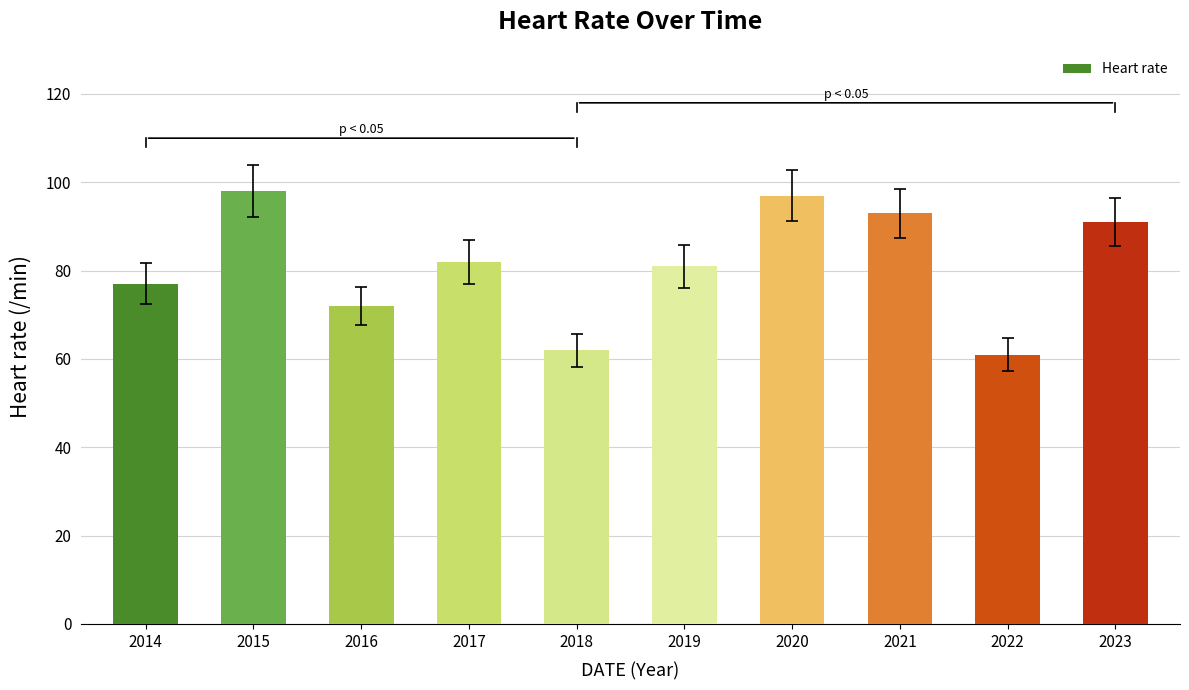

What is the maximum value shown in the chart?

98